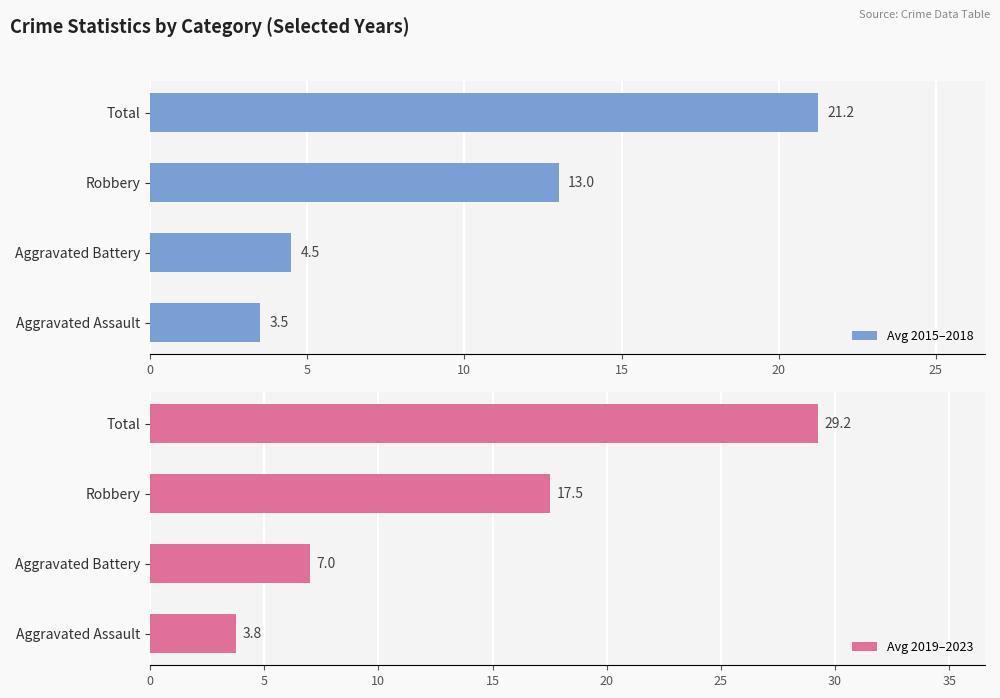

What are all the series names shown in the legend?

Avg 2015–2018, Avg 2019–2023